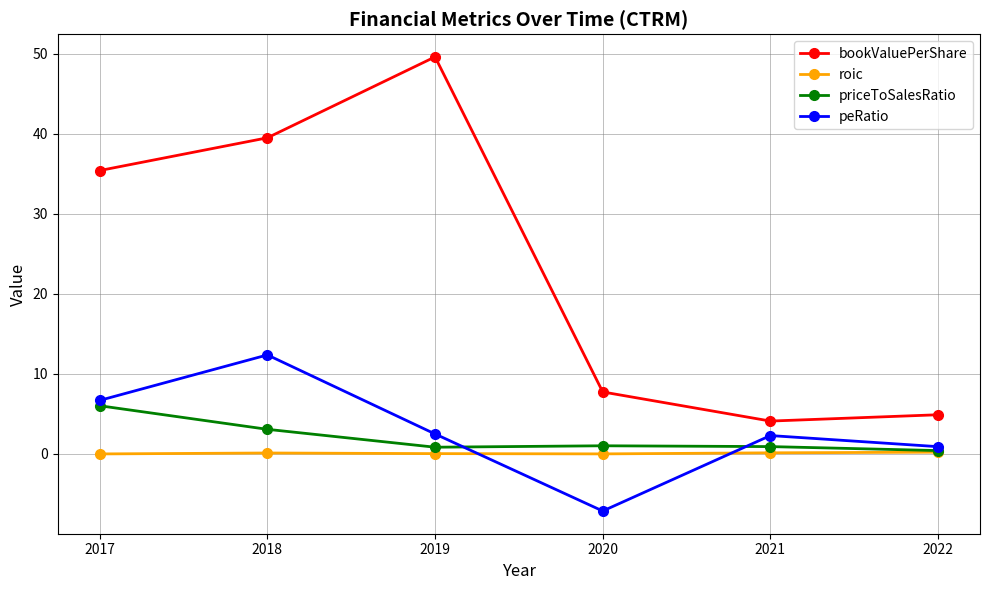

How many distinct data groups are displayed?

4